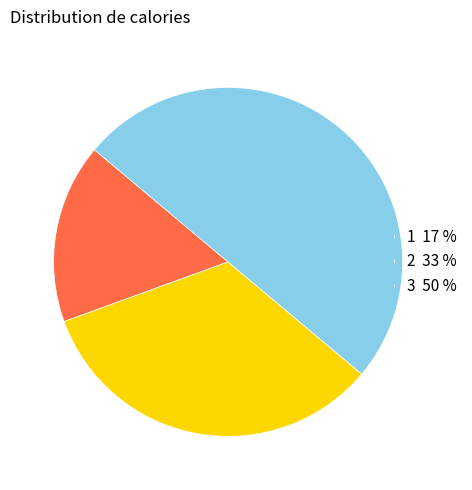

How many segments does this pie chart have?

3